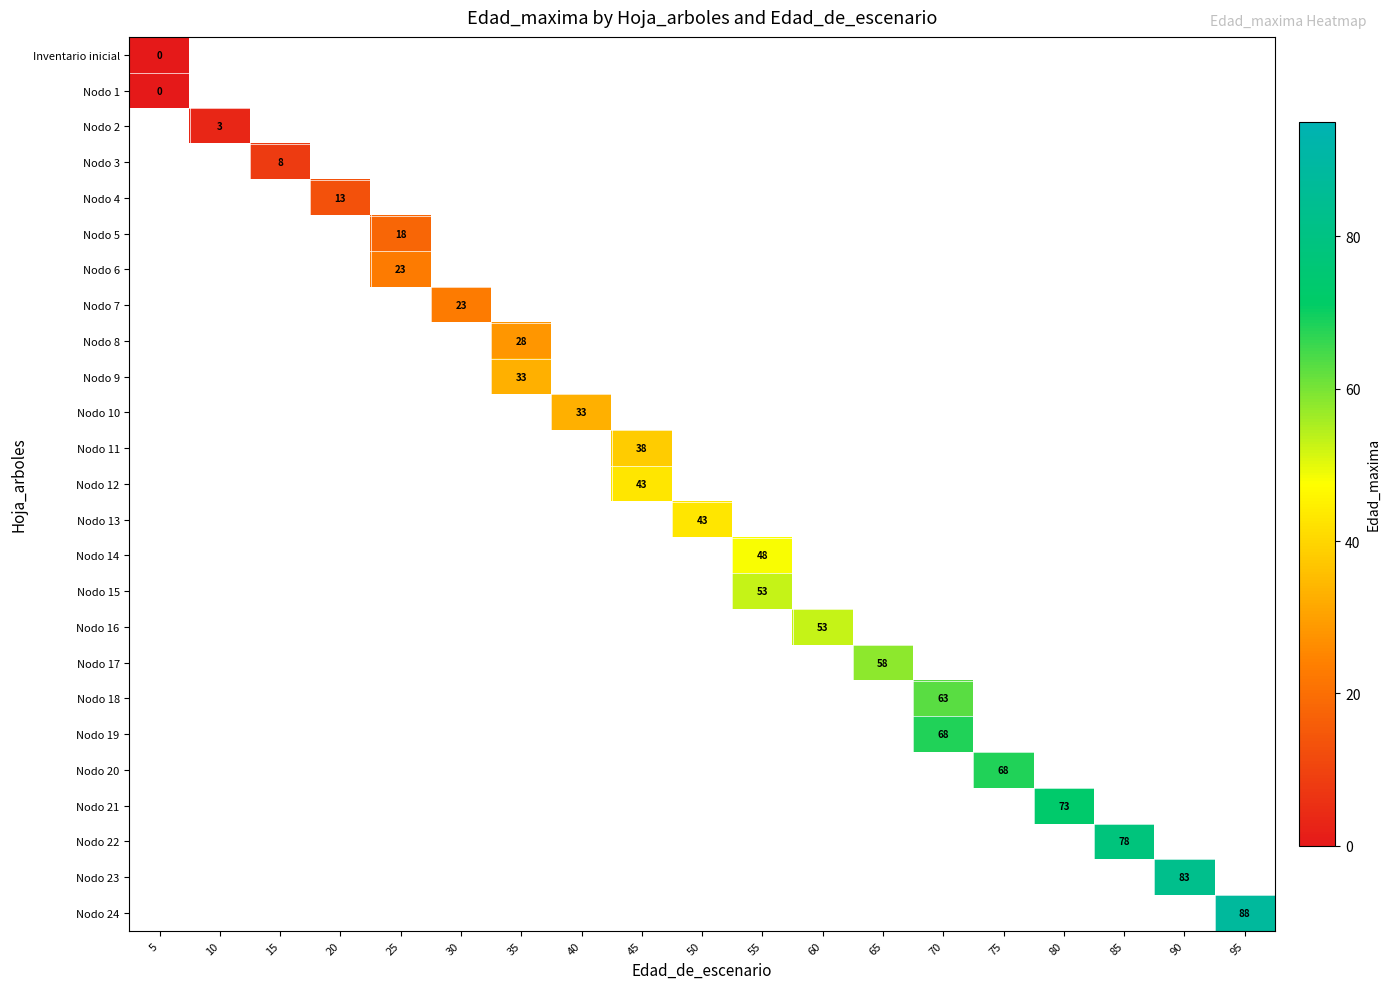

What is the total value across all series at 80?

49